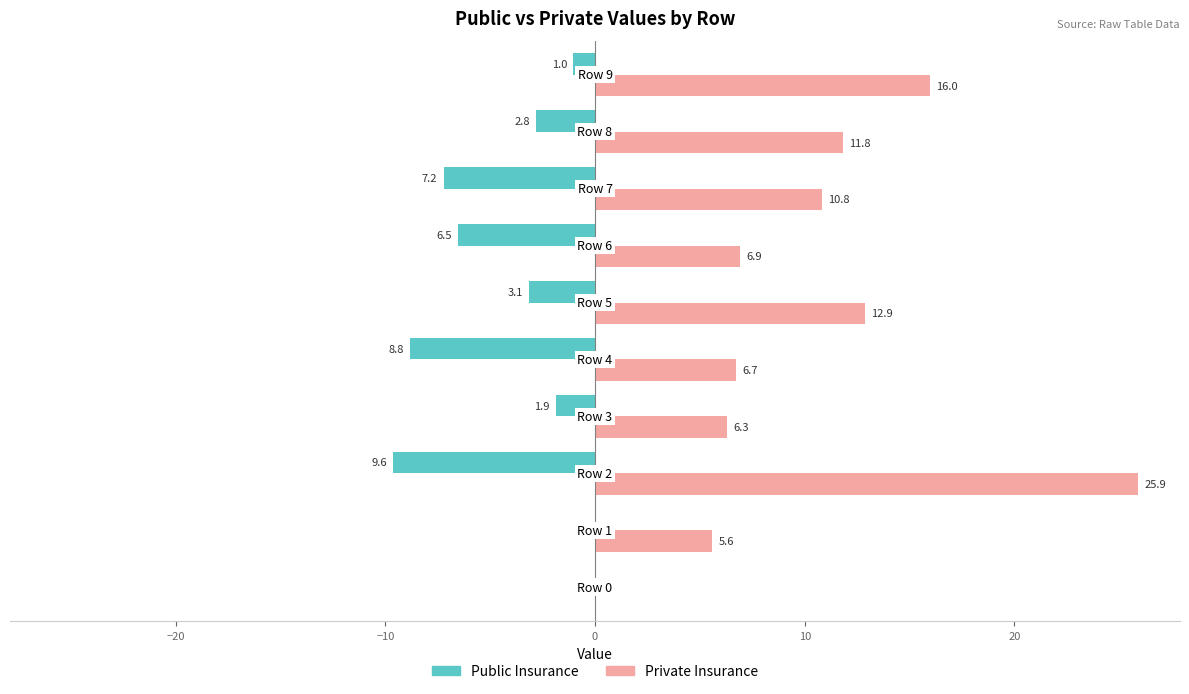

What is the highest value of the Private Insurance series?

25.9